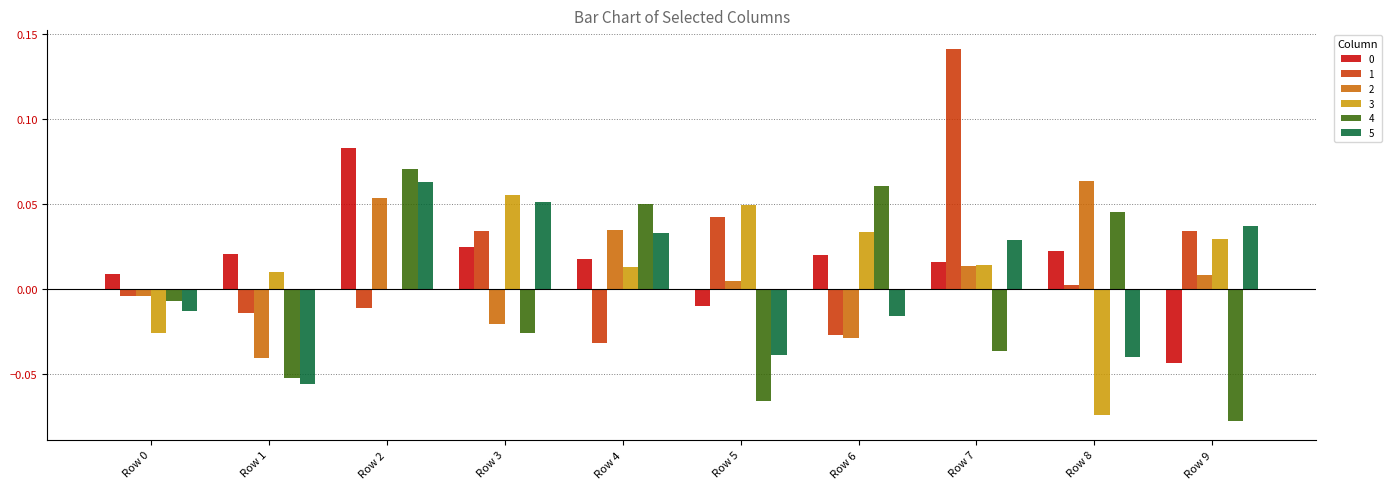

How many series are shown in this chart?

6